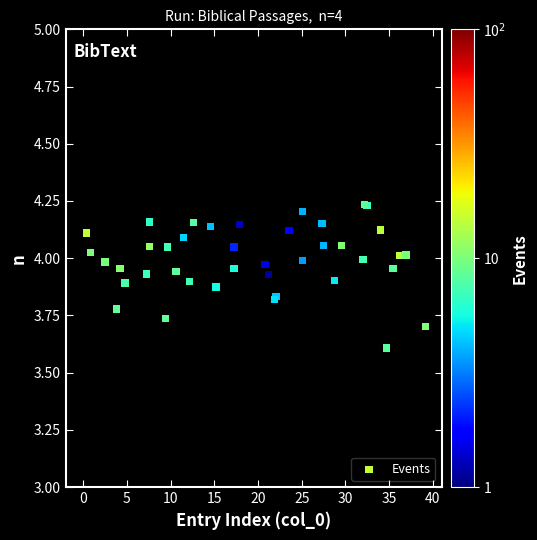

What Y value in the scatter plot is closest to 3?

3.6